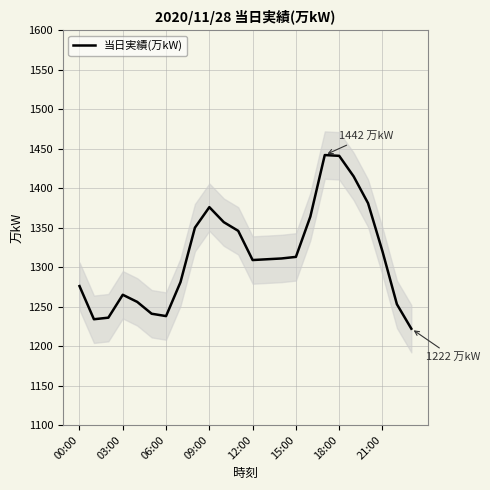

Which label corresponds to the smallest value in the chart?

23